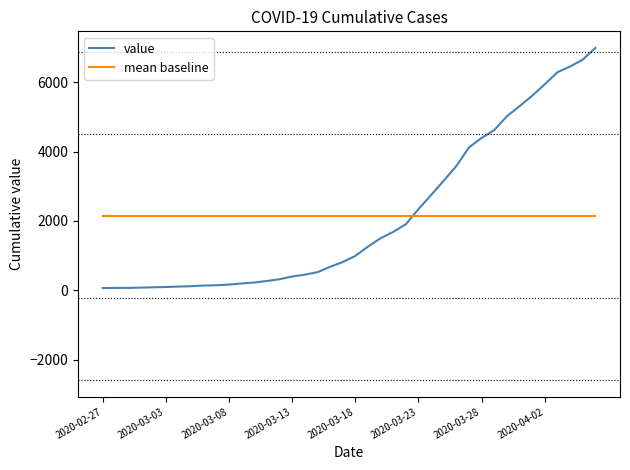

After their last crossing, which series has the higher values: value or mean baseline?

value